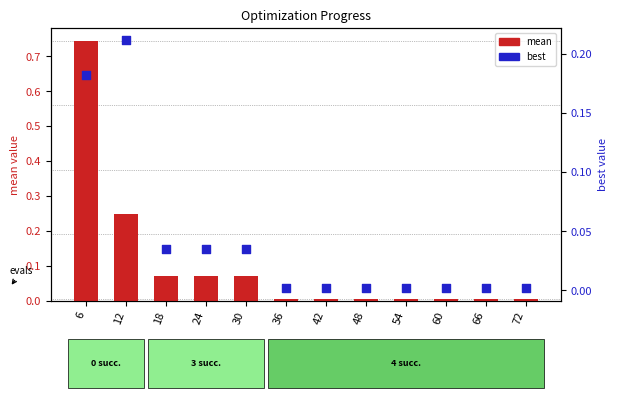

At which category is the sum across all series the highest?

6